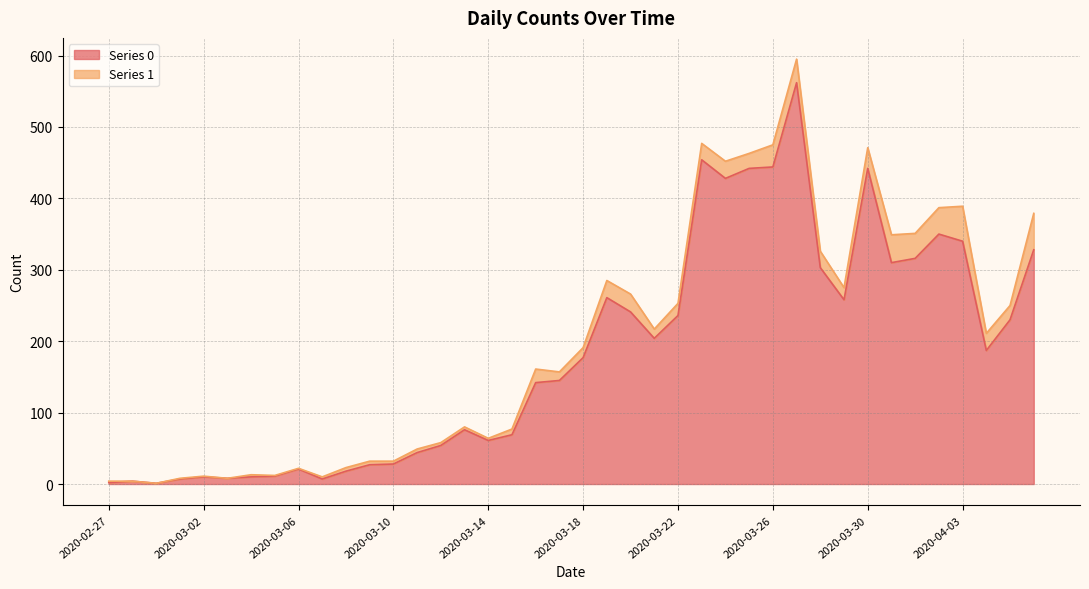

What position from the right is 2020-02-29?

38